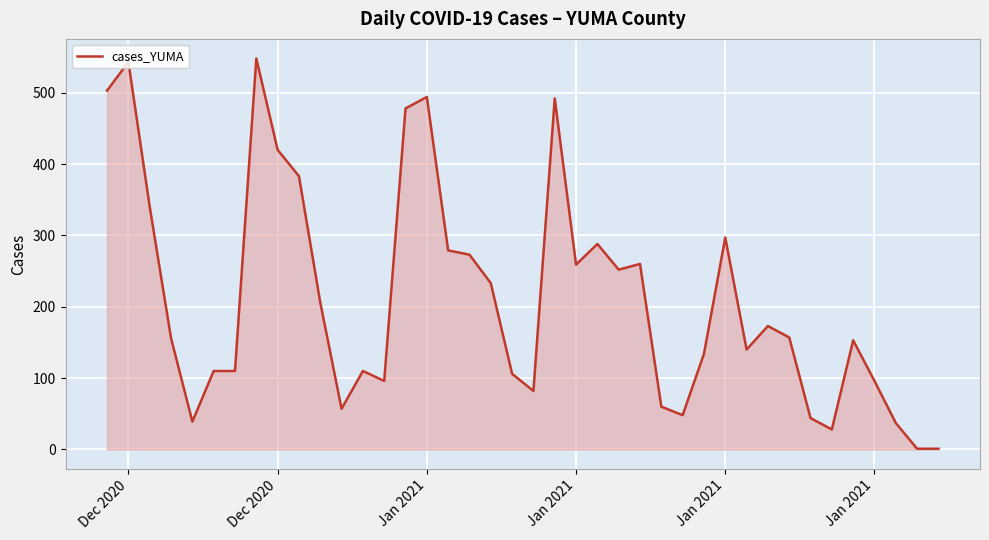

What is the difference between the maximum and minimum values?

547